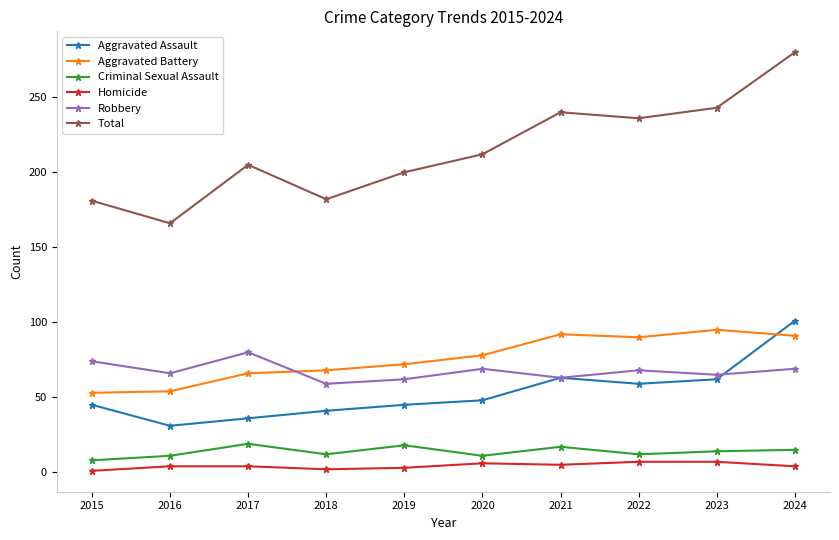

Is the value of Aggravated Assault at 2019 greater than the value of Robbery at 2020?

No